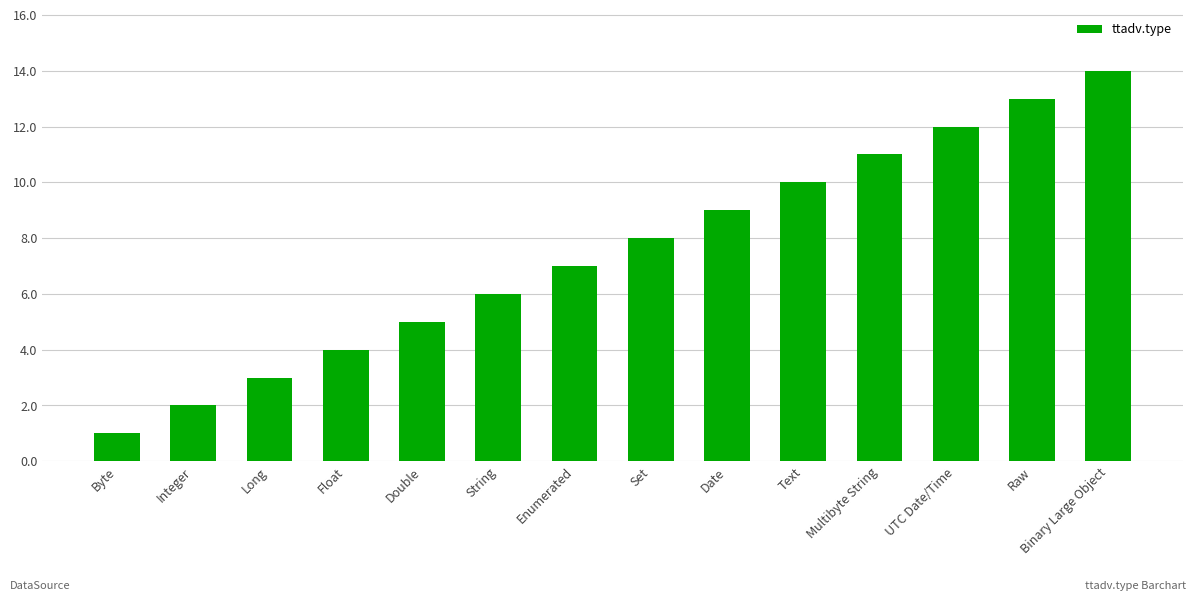

The chart shows a value of 7 at Float. True or false?

False